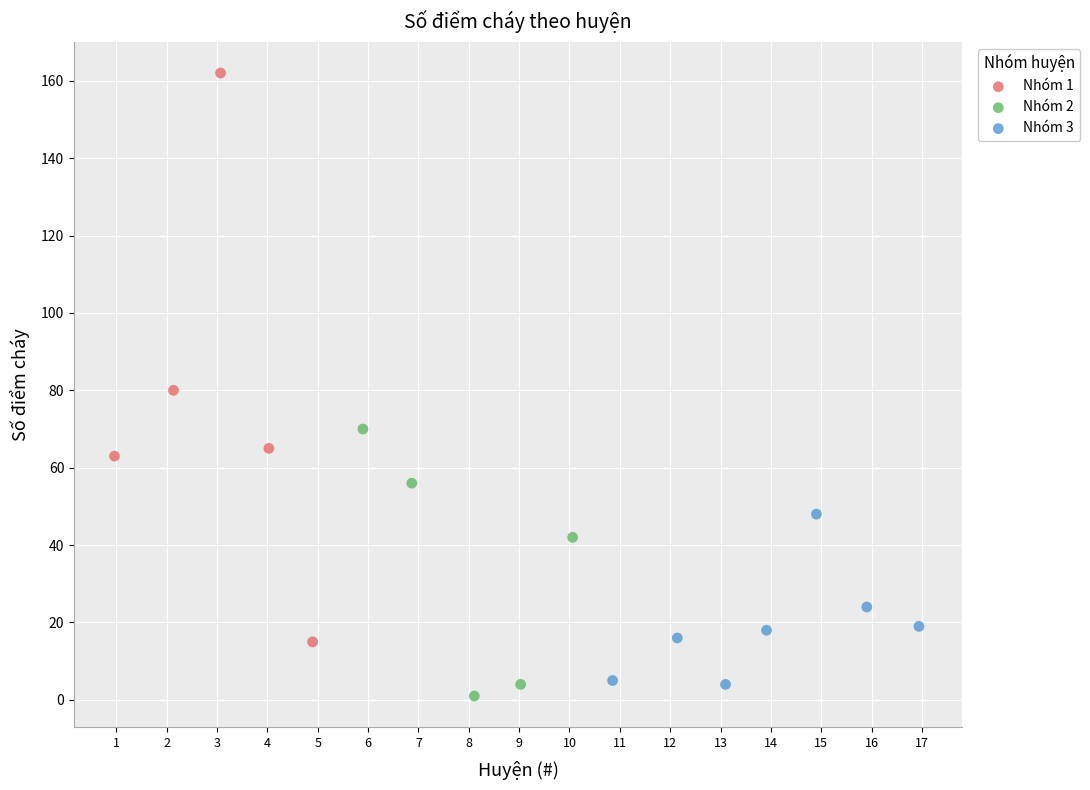

Which series has the widest spread of Y values?

Nhóm 1